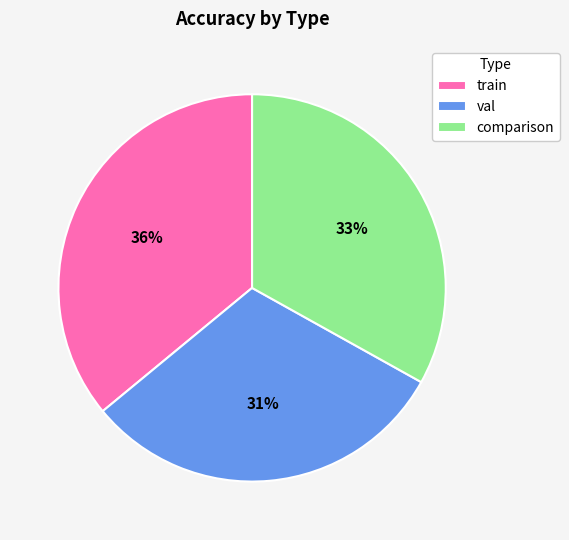

To the nearest percent, what is the difference between the largest and smallest slice percentages?

5%